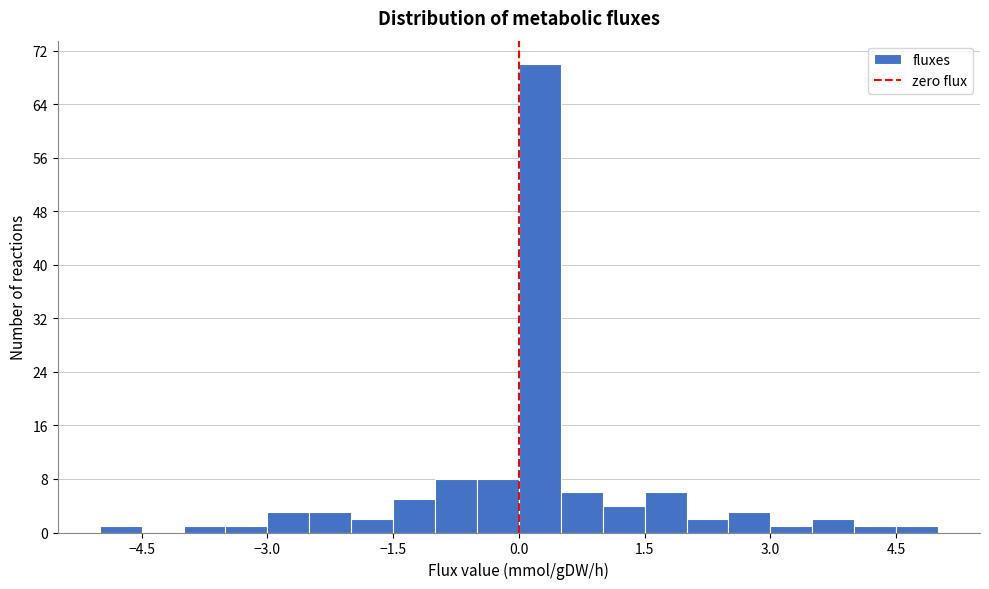

Read against the x-axis, roughly where is the centre of the tallest bar?

0.2